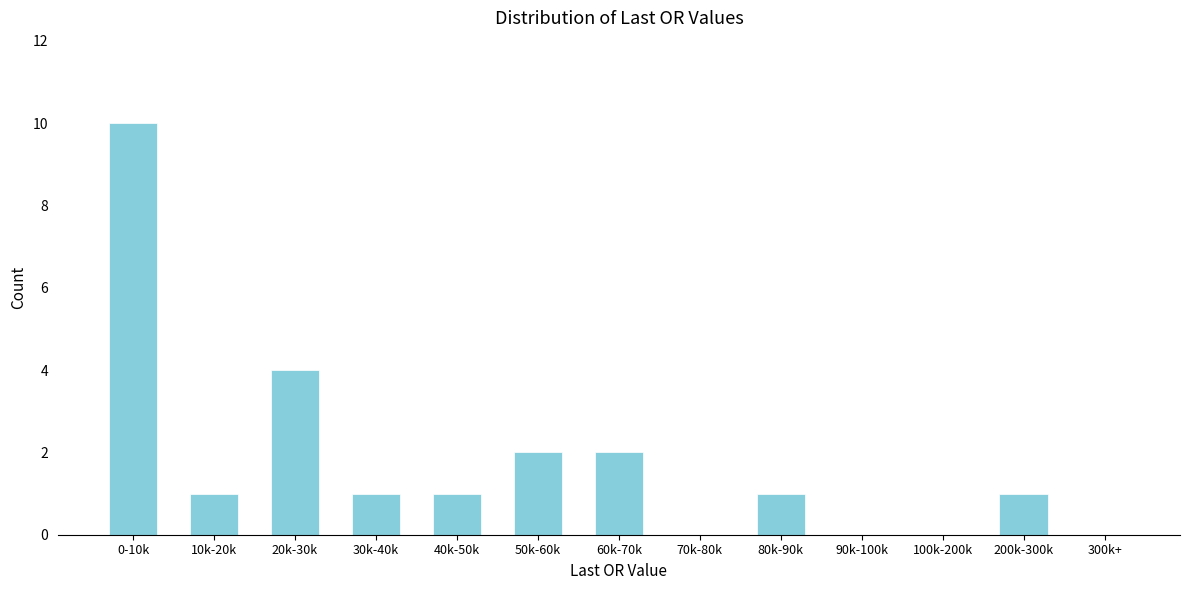

Reading right to left, extract all data points from this chart.

300k+=0	200k-300k=1	100k-200k=0	90k-100k=0	80k-90k=1	70k-80k=0	60k-70k=2	50k-60k=2	40k-50k=1	30k-40k=1	20k-30k=4	10k-20k=1	0-10k=10